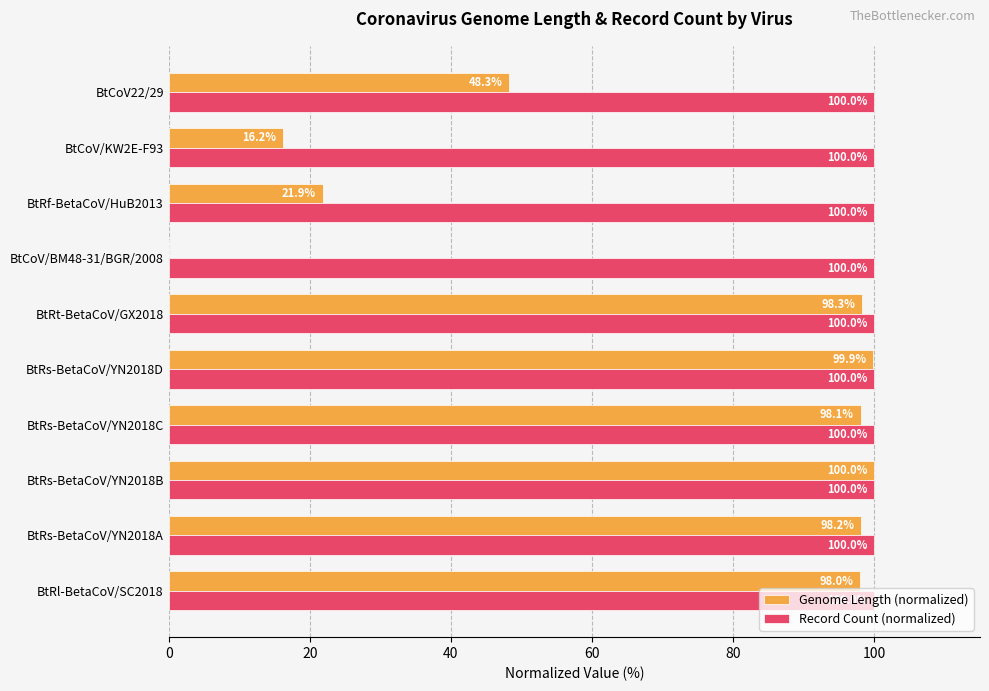

What is the highest value of the Record Count (normalized) series?

100.0